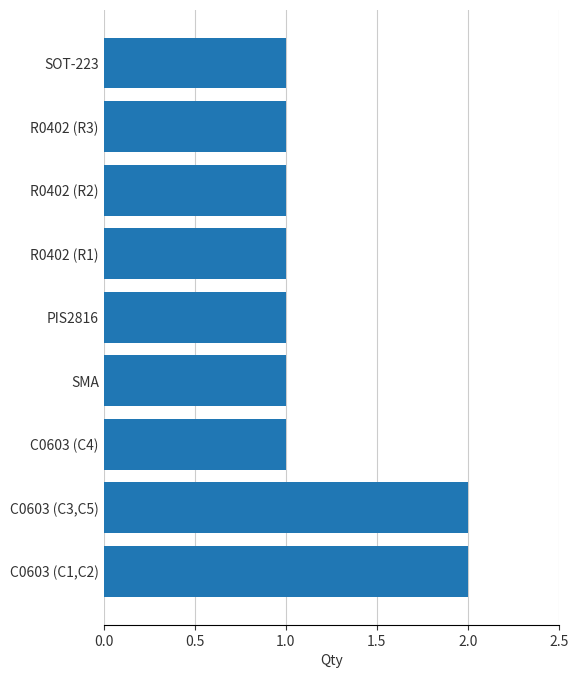

What is the difference between the maximum and minimum values?

1